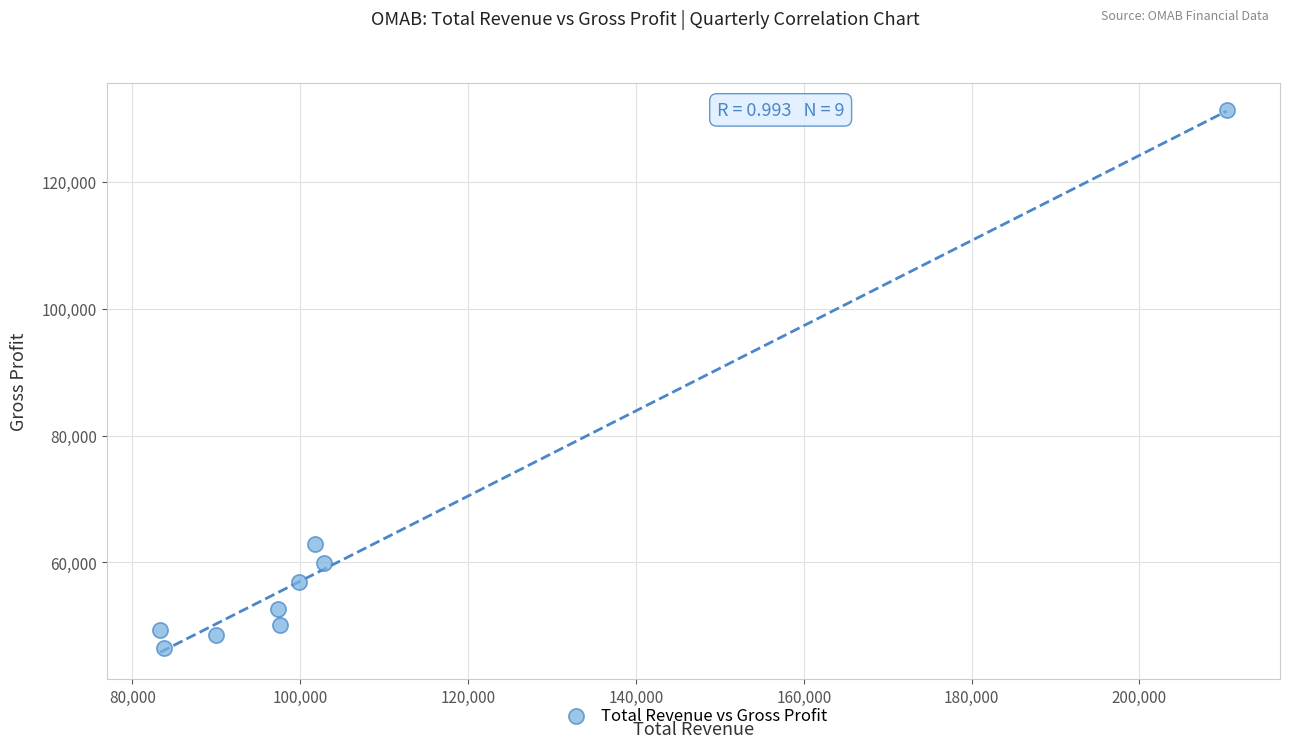

What Y value in the scatter plot is closest to 88900?

62900